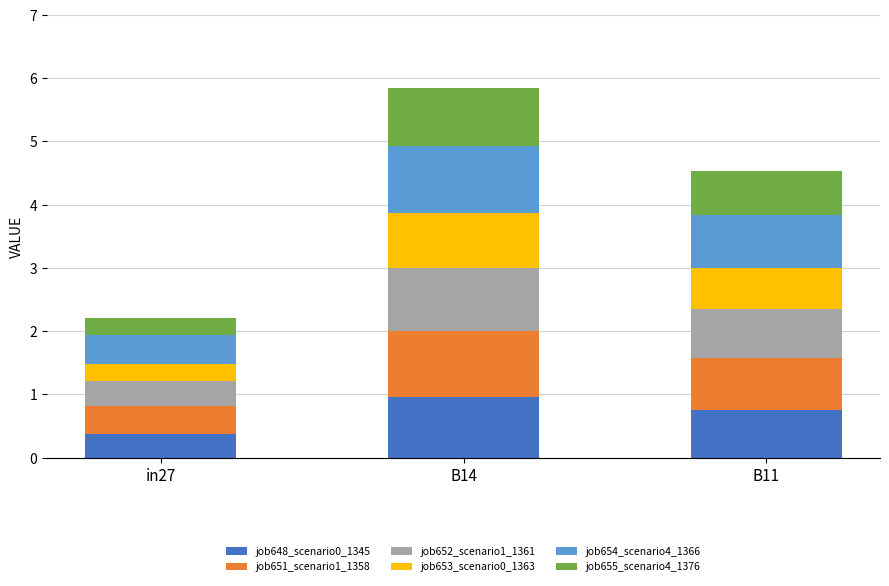

Is it true that job648_scenario0_1345 equals 0.1 at in27?

False